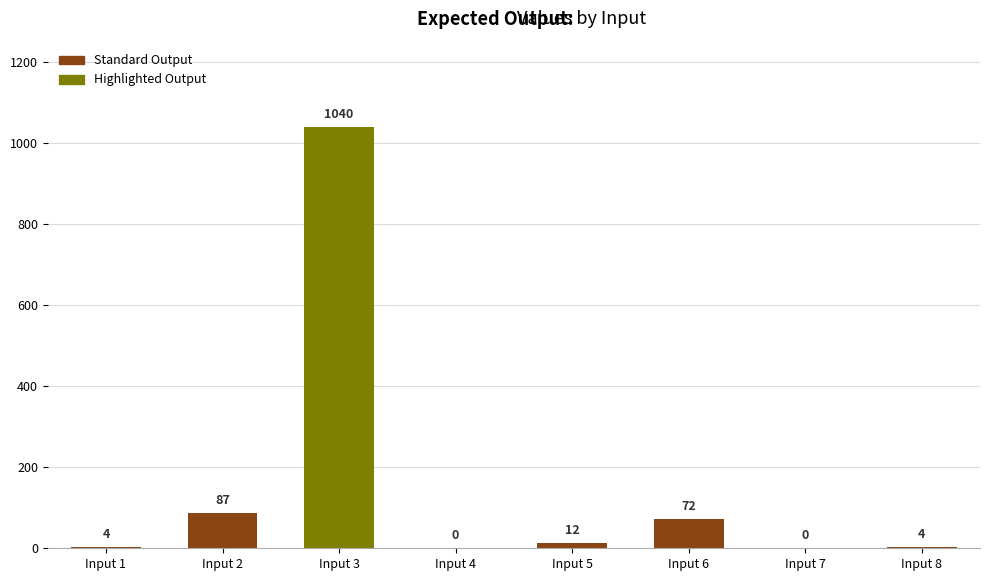

Which category has the highest value across all series?

Input 3